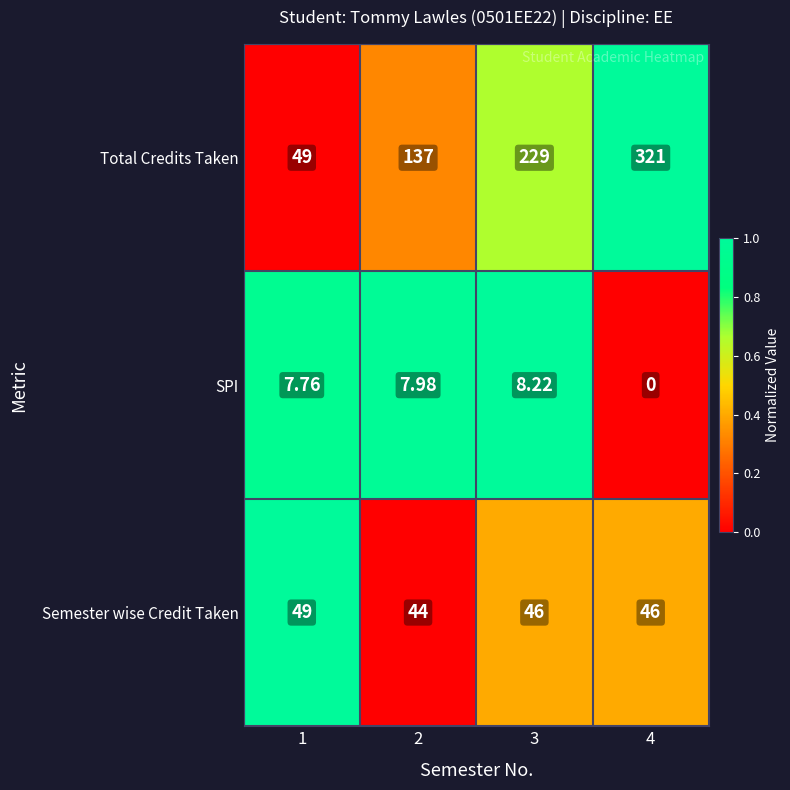

What is the spread (max minus min) of values at 4?

321.0